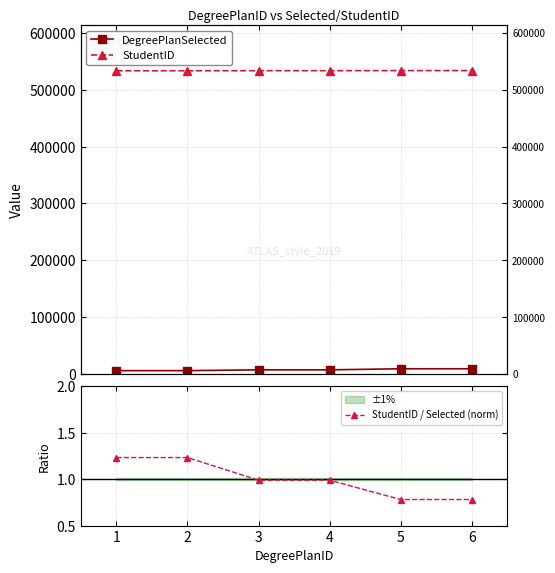

Is it true that StudentID / Selected (norm) equals 0.6 at 4?

False